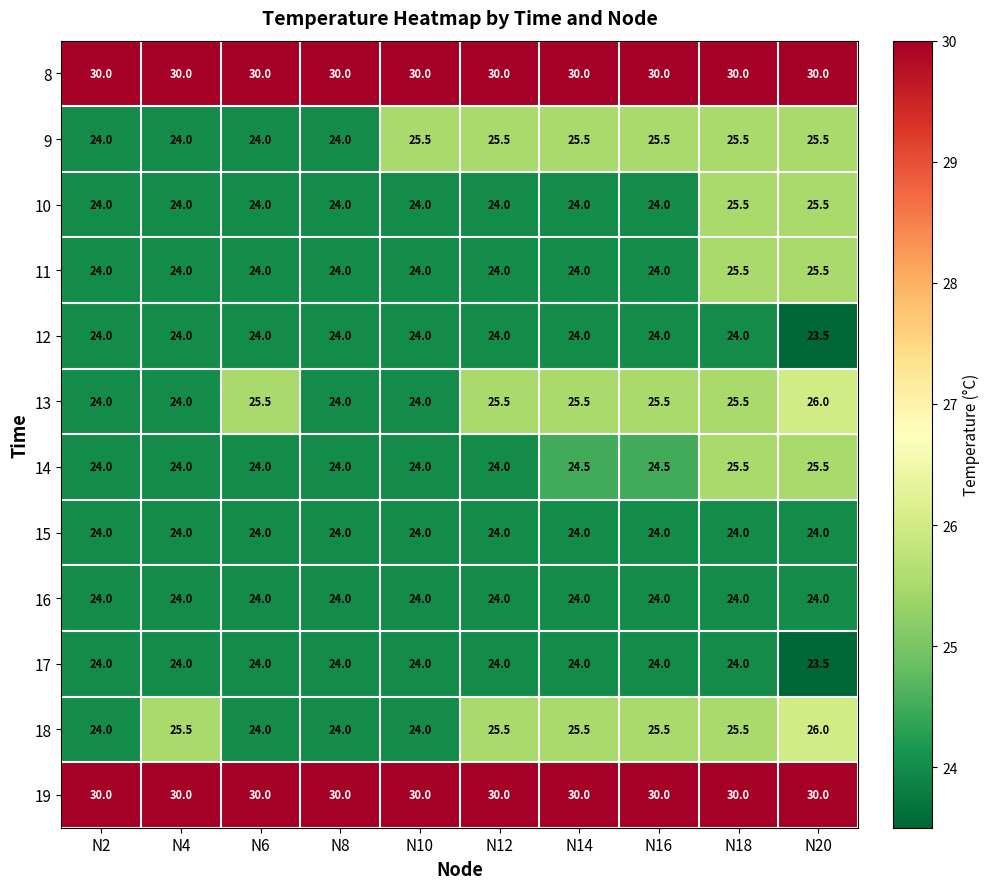

The 16 series shows 24.0 at N2. True or false?

True